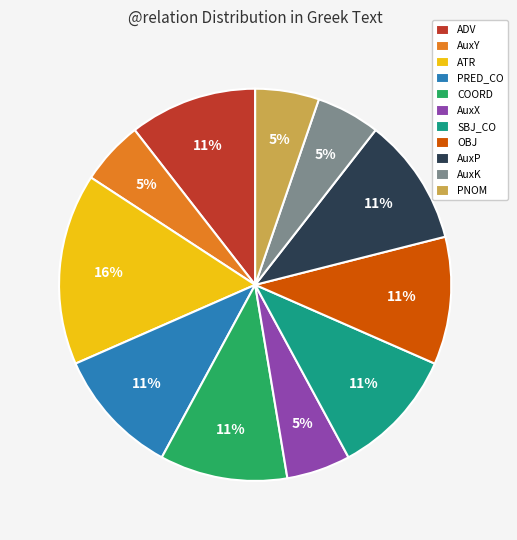

Do SBJ_CO and ADV together represent more than half of the pie?

No